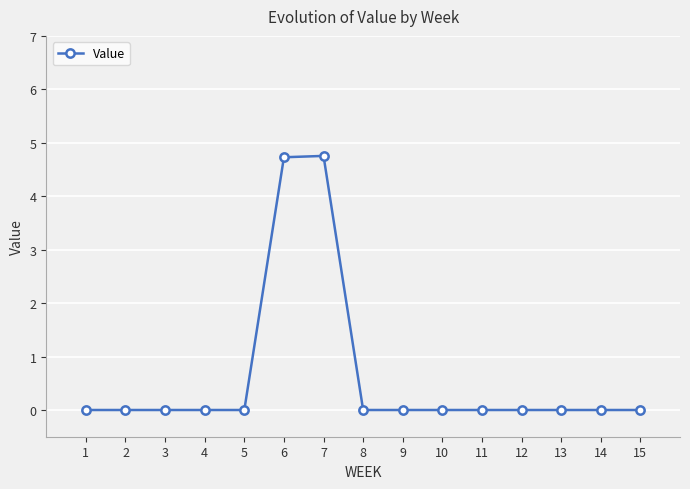

True or false: the data shows 0.0 at 3.

True